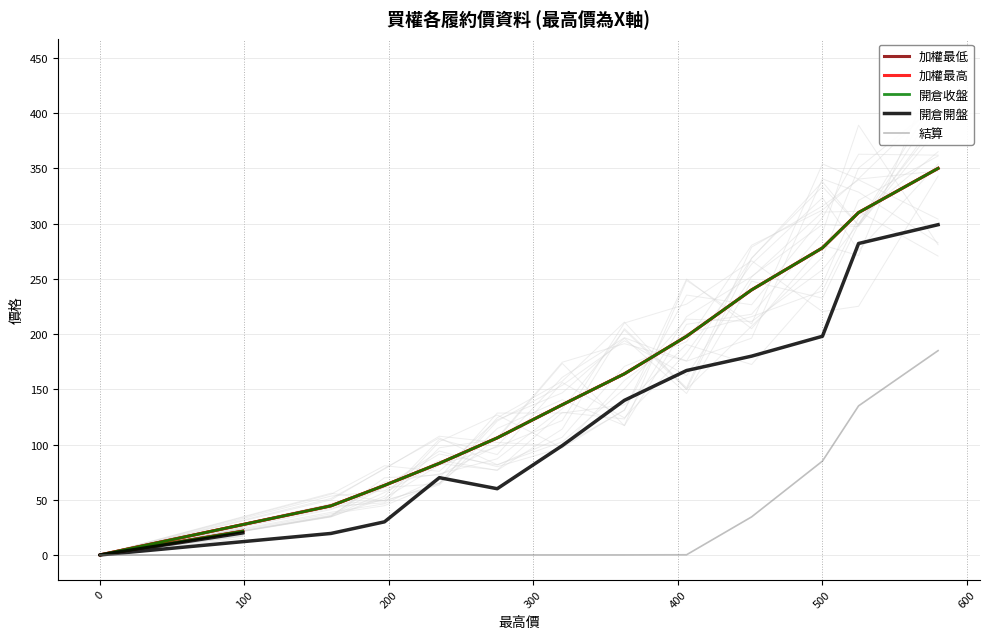

True or false: 開倉收盤 and 開倉開盤 cross at least once.

False